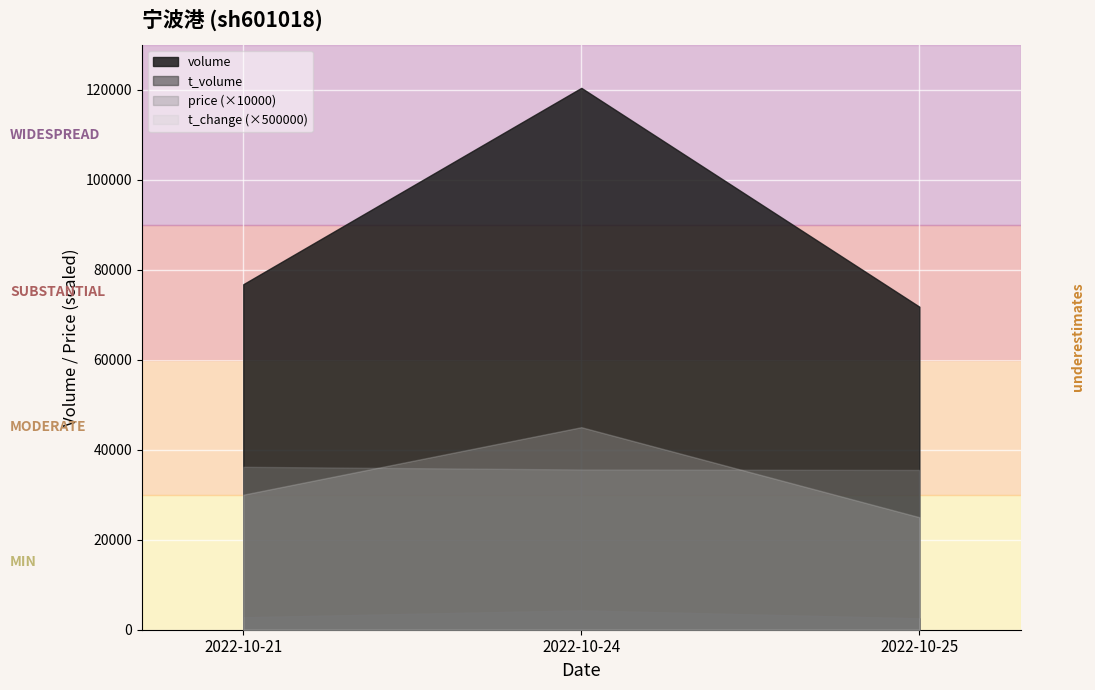

What is the spread (max minus min) of values at 2022-10-25?

69225